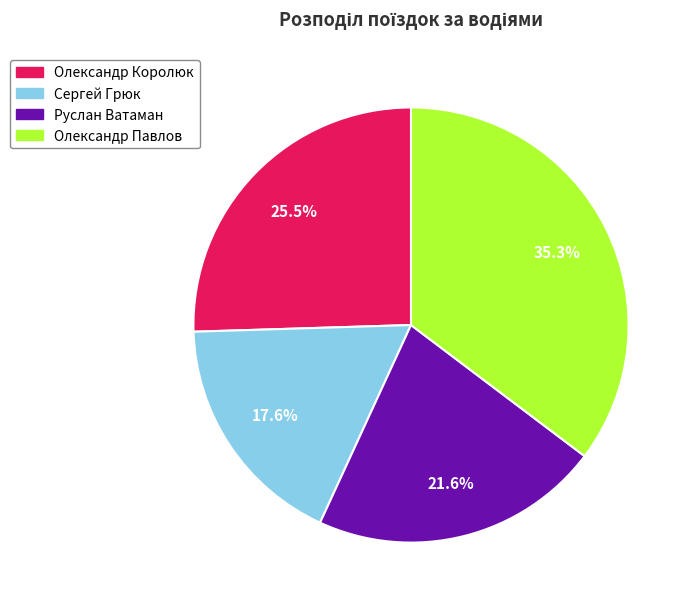

The Олександр Павлов slice represents 35% of the pie. True or false?

True